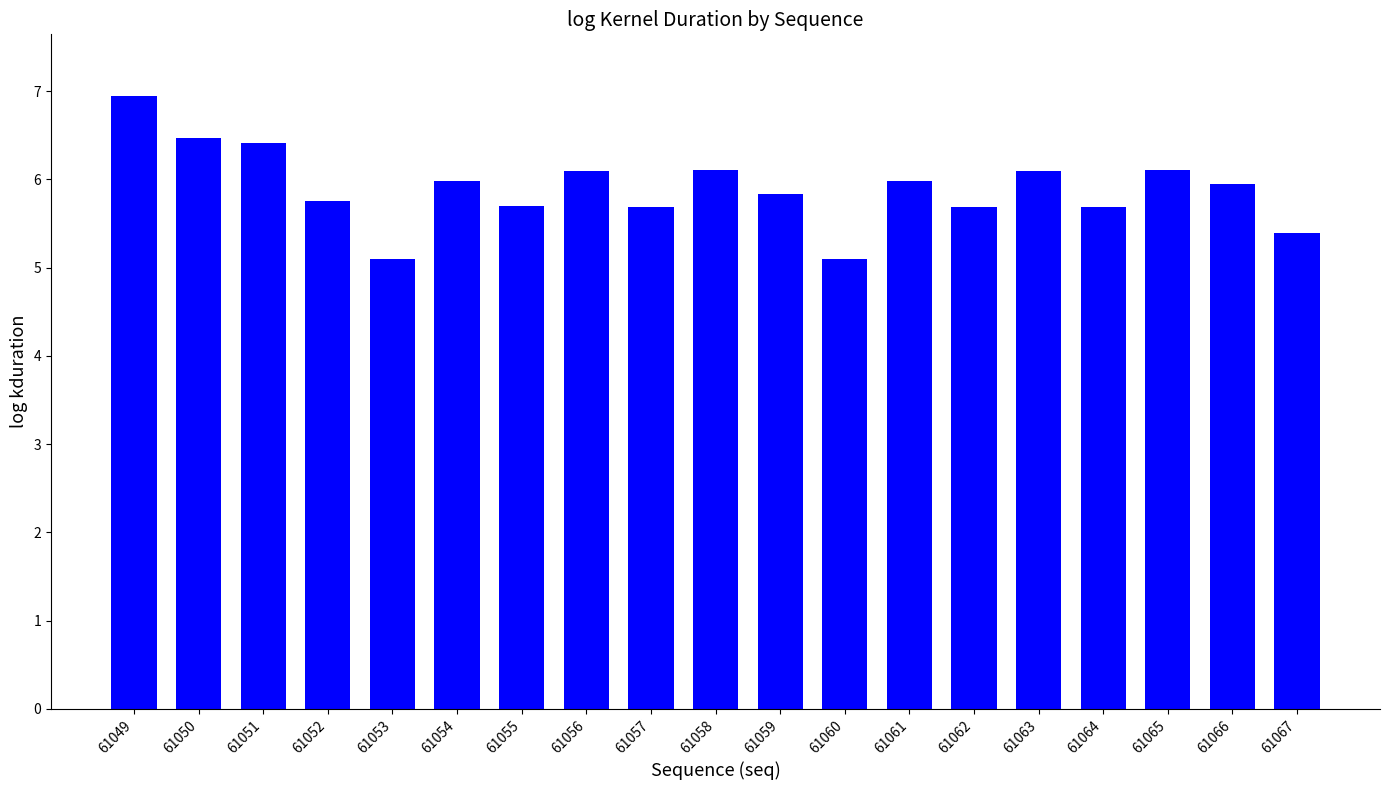

Which label corresponds to the largest value in the chart?

61049